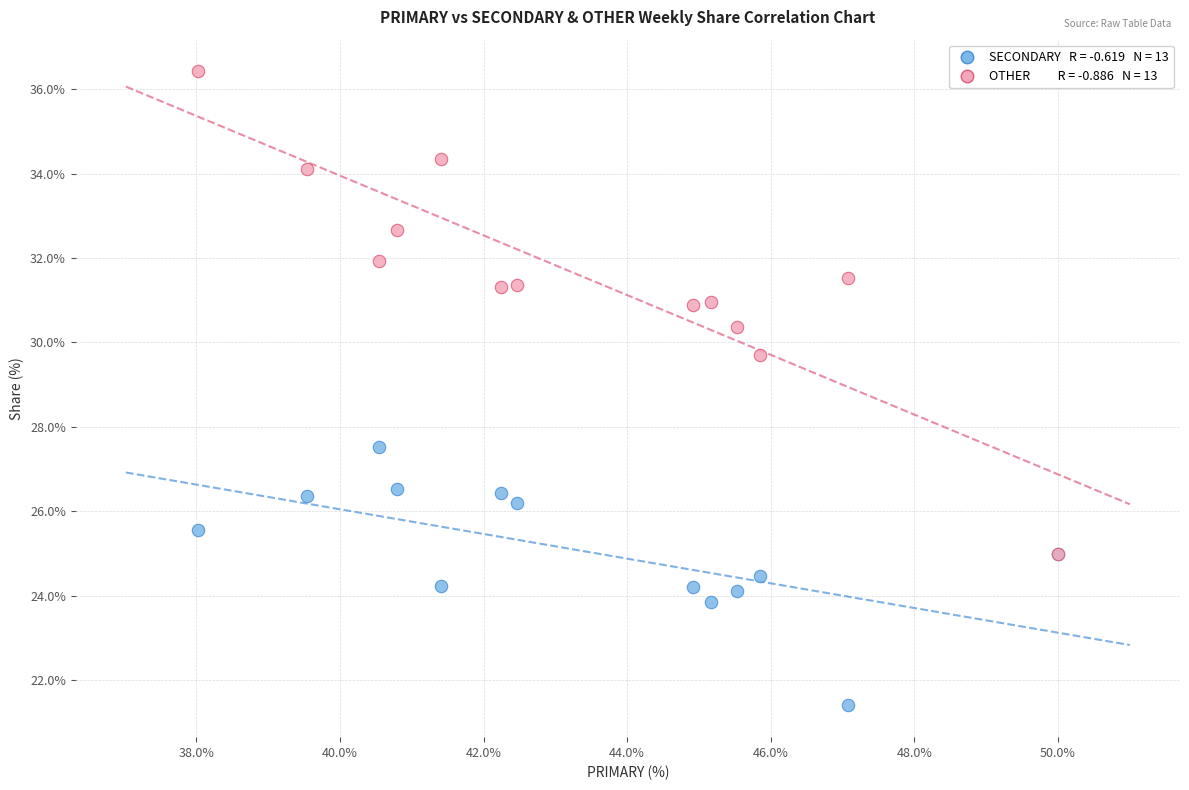

Across all series, what Y value is closest to 28?

27.5